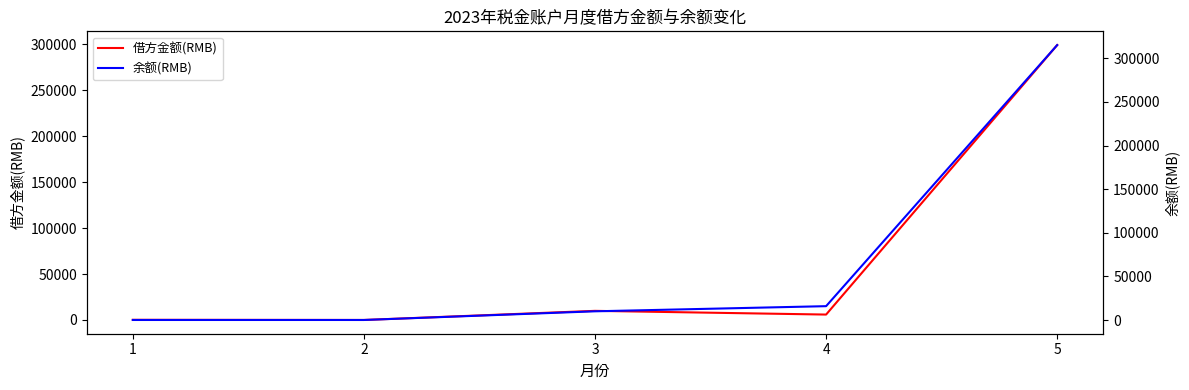

True or false: 余额(RMB) and 借方金额(RMB) intersect in this chart.

False